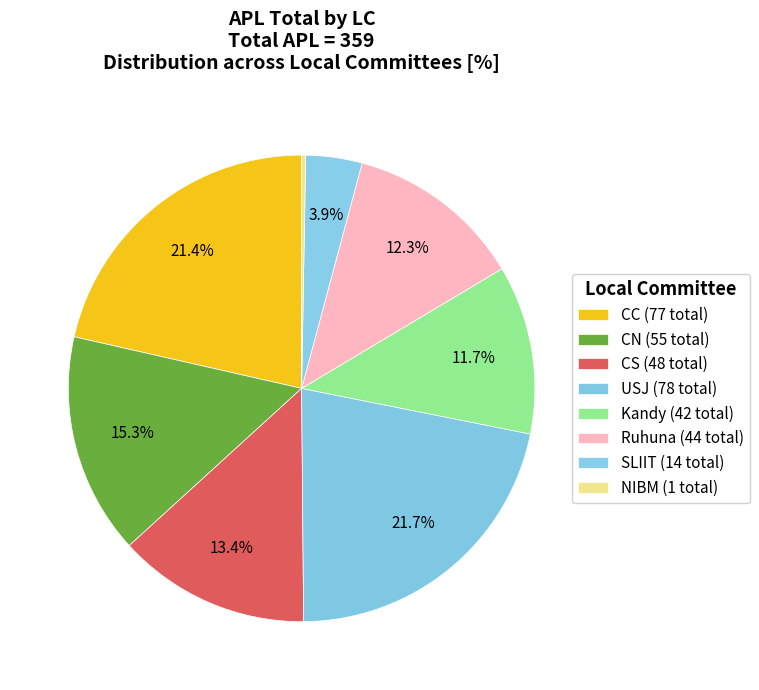

To the nearest percent, what is the difference between the largest and smallest slice percentages?

22%